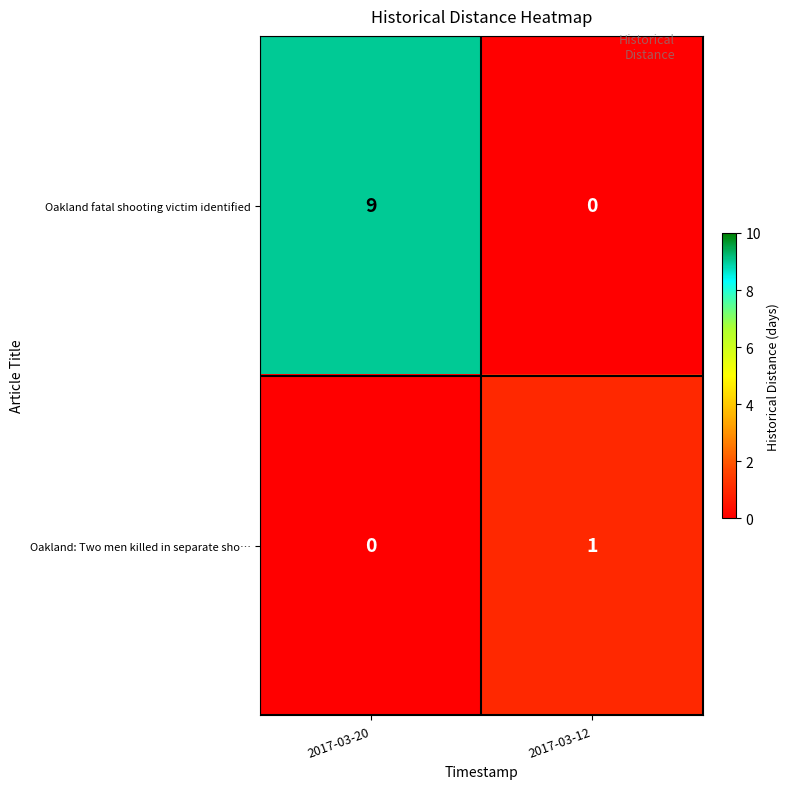

Is it true that Oakland: Two men killed in separate sho… equals 1 at 2017-03-12?

True